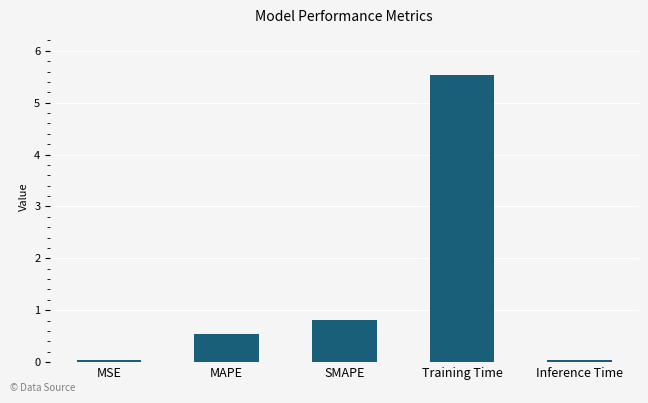

What is the change in value from SMAPE to Training Time?

+4.7